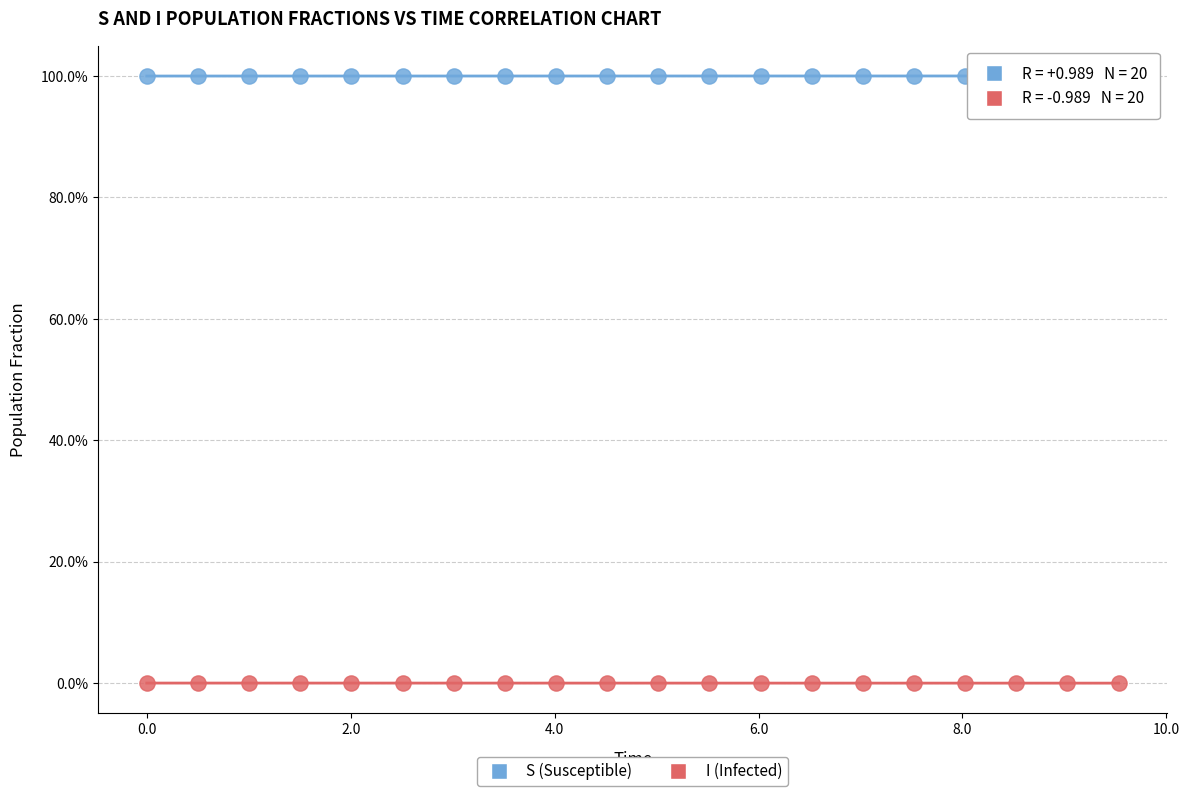

What are all the series names shown in the legend?

S (Susceptible), I (Infected)